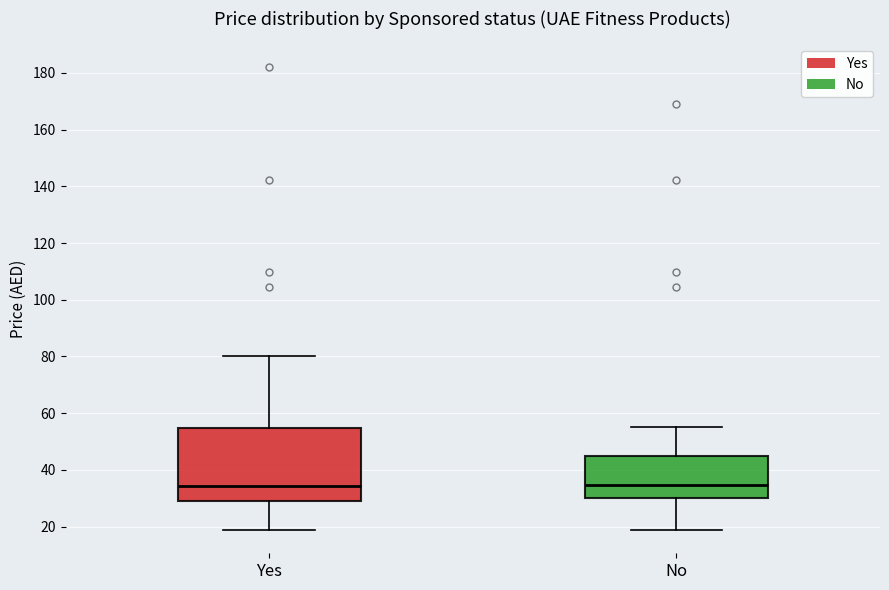

Where is the upper edge of the box for Yes on the y-axis? The values are not printed on the chart, so give them approximately, as read against the axis.

54